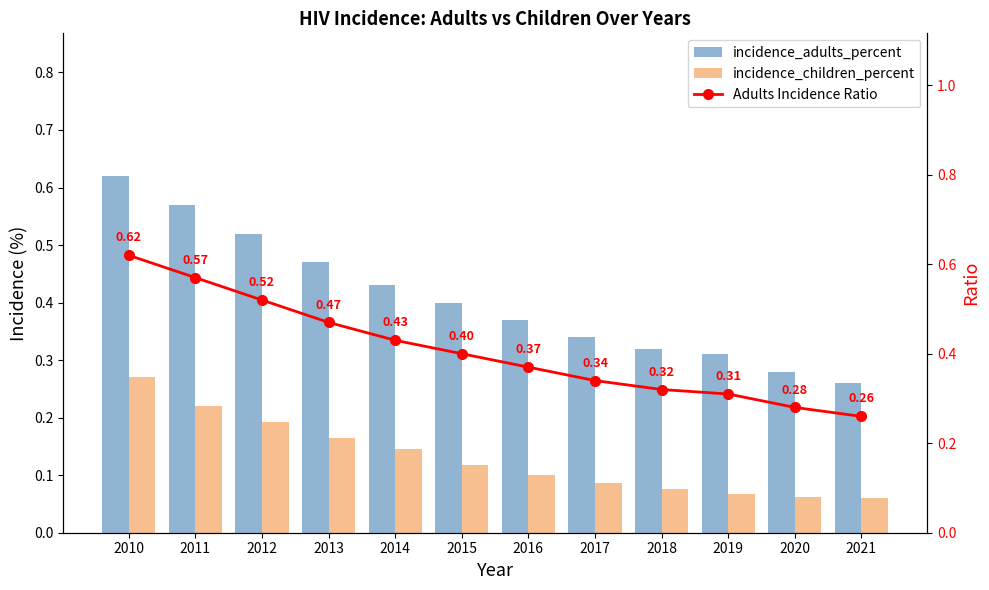

Reading left to right, what are all the values shown in this chart?

incidence_adults_percent: 0.6	0.6	0.5	0.5	0.4	0.4	0.4	0.3	0.3	0.3	0.3	0.3
incidence_children_percent: 0.3	0.2	0.2	0.2	0.1	0.1	0.1	0.1	0.1	0.1	0.1	0.1
Adults Incidence Ratio: 0.6	0.6	0.5	0.5	0.4	0.4	0.4	0.3	0.3	0.3	0.3	0.3